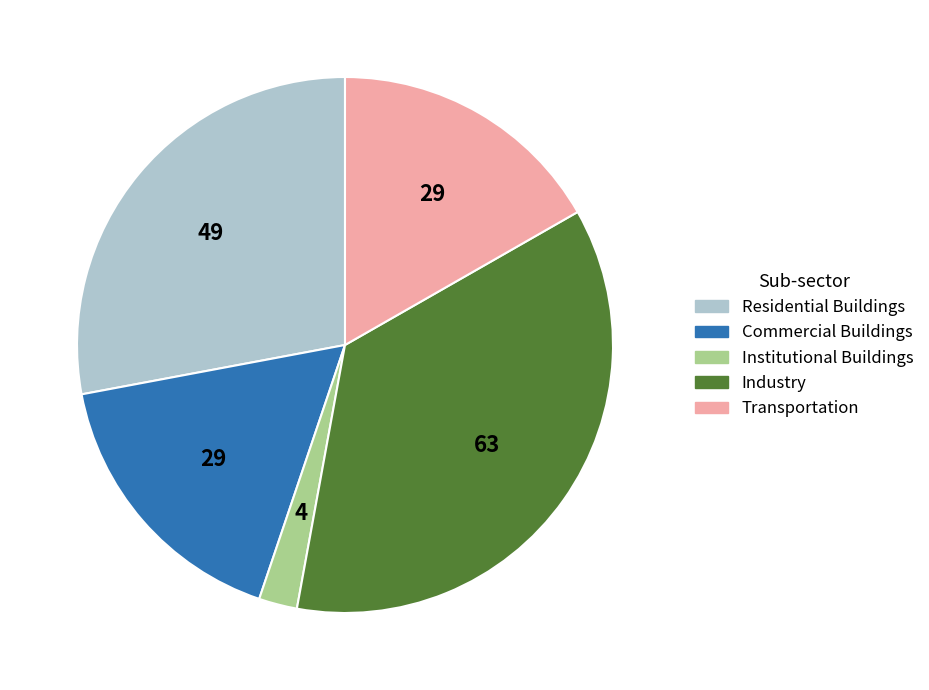

Is there a majority slice in this chart?

No